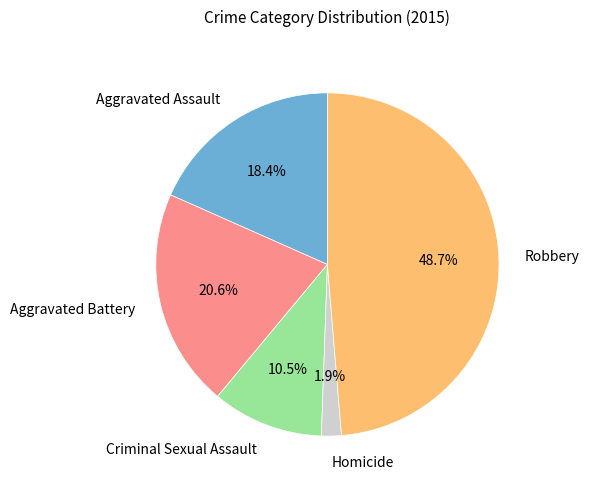

True or false: Aggravated Battery accounts for 34% of the total.

False